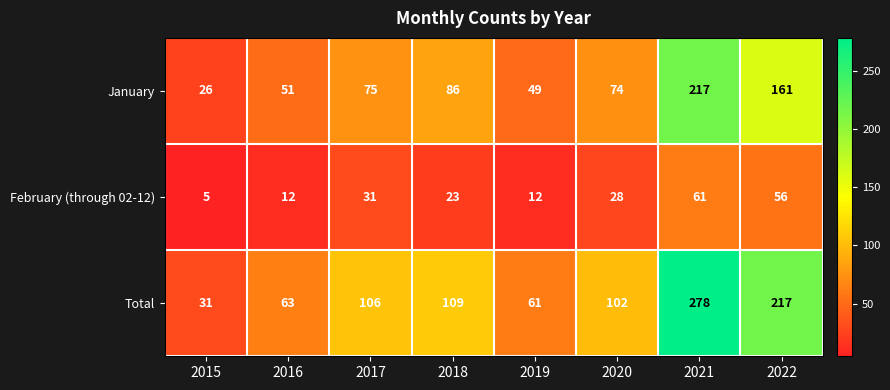

At which category is the sum across all series the highest?

2021